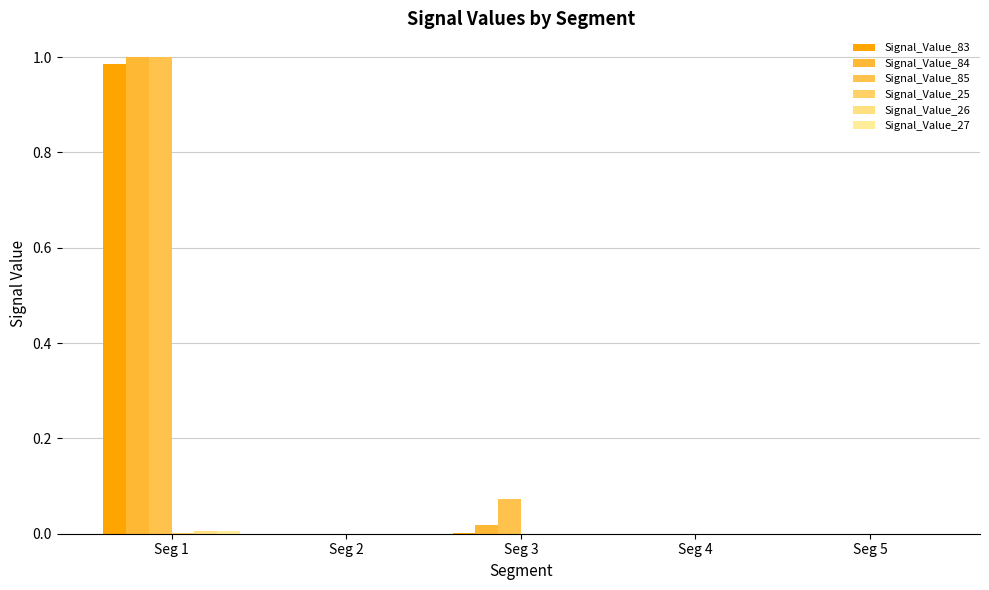

How many groups of bars are there?

5